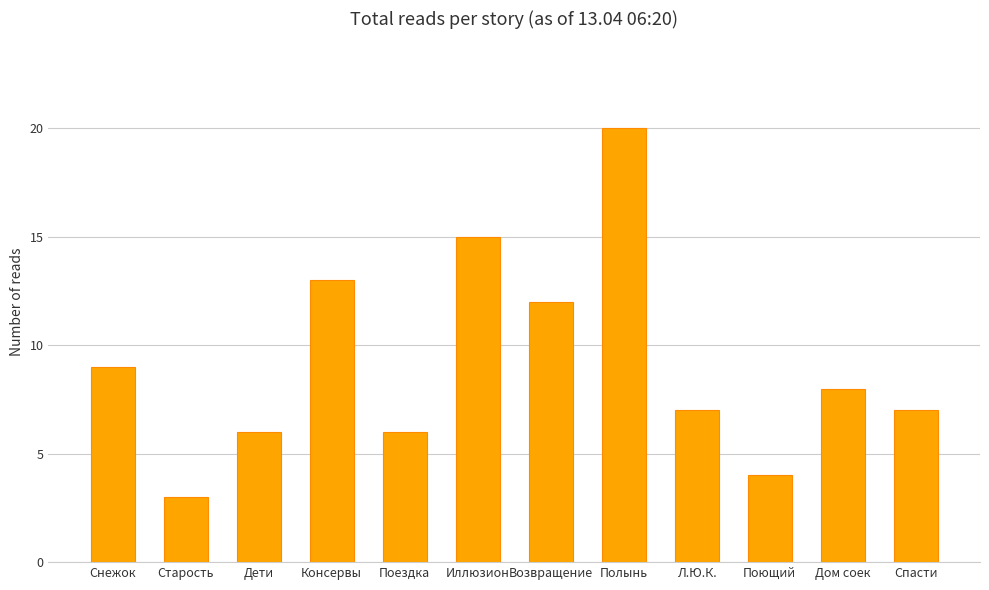

Reading left to right, list all the values displayed in this chart.

Снежок=9	Старость=3	Дети=6	Консервы=13	Поездка=6	Иллюзион=15	Возвращение=12	Полынь=20	Л.Ю.К.=7	Поющий=4	Дом соек=8	Спасти=7